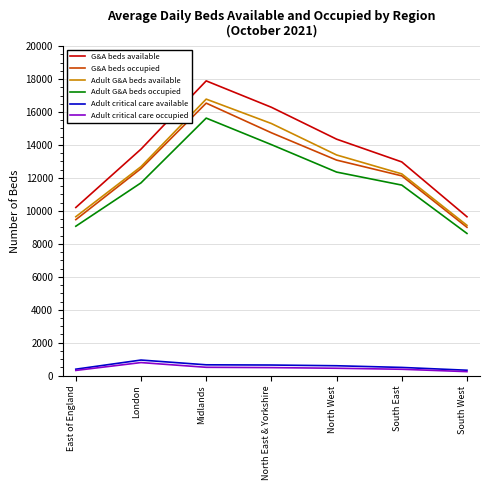

What is the difference between the second highest and minimum values in the Adult G&A beds available series?

6179